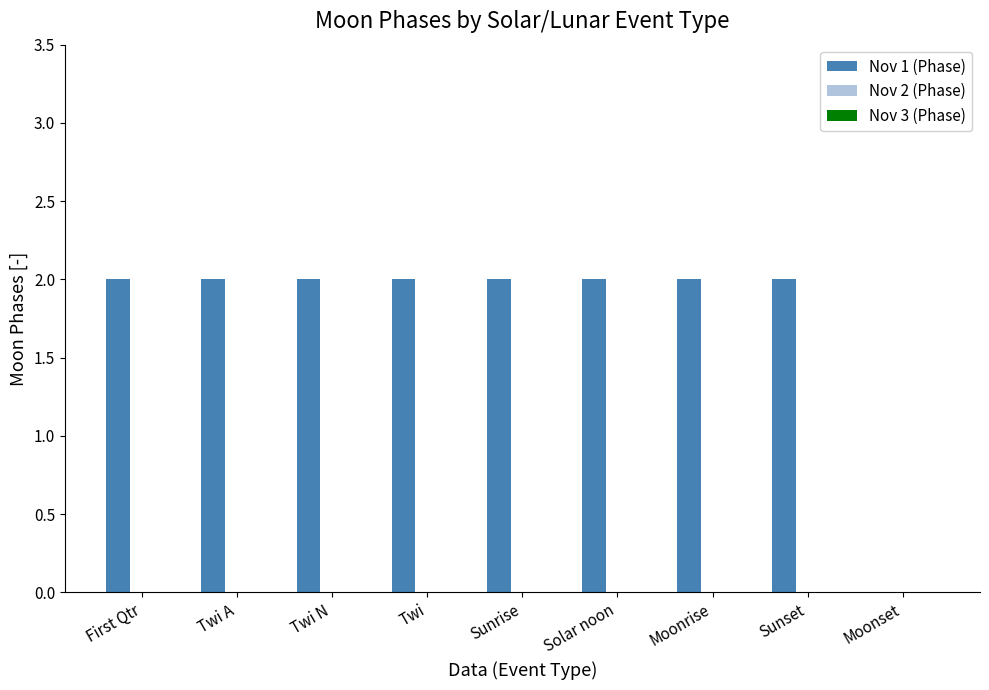

What is the sum of all values?

16